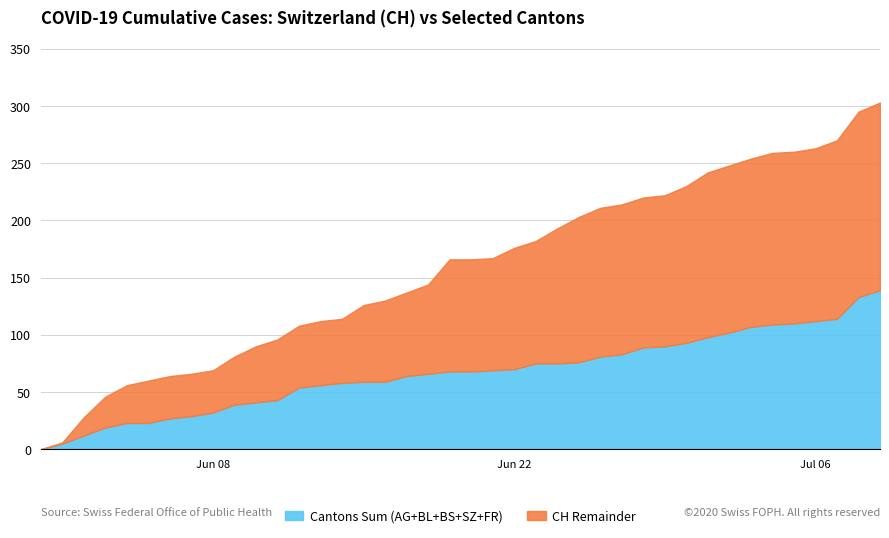

True or false: SZ and AG cross at least once.

False